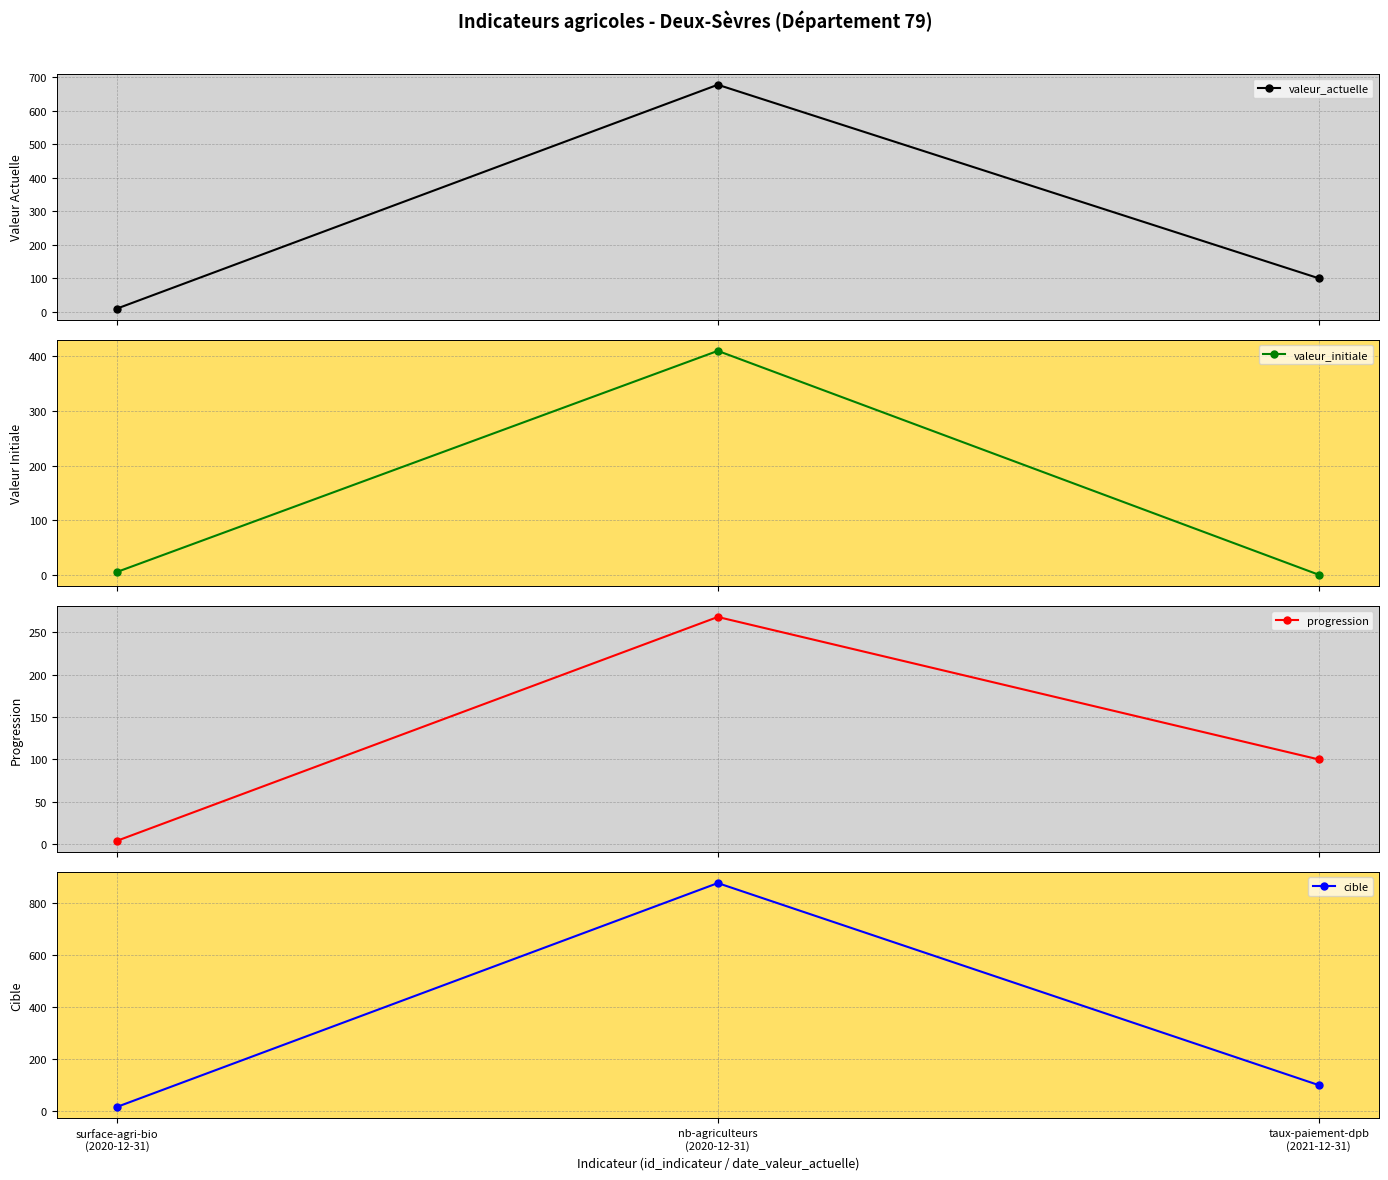

Which series has the widest spread of values?

cible